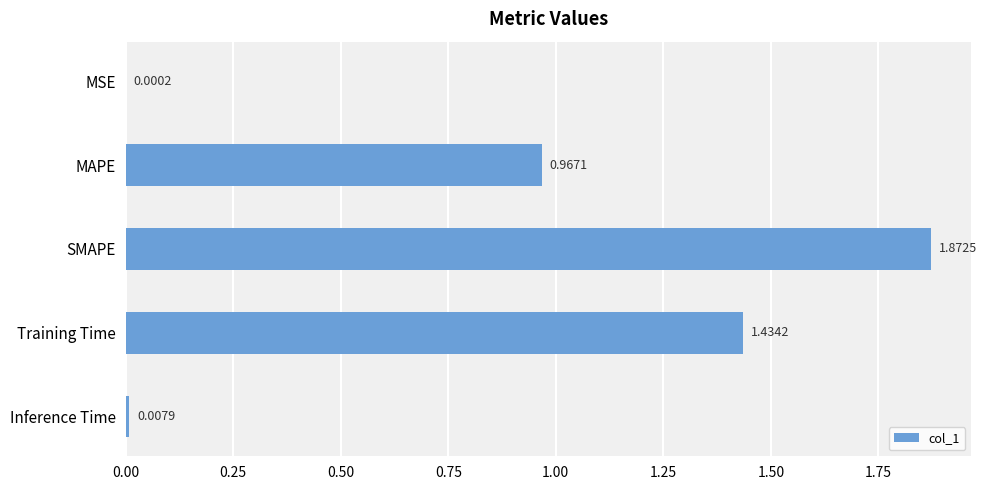

Which has a higher value, MSE or Training Time?

Training Time